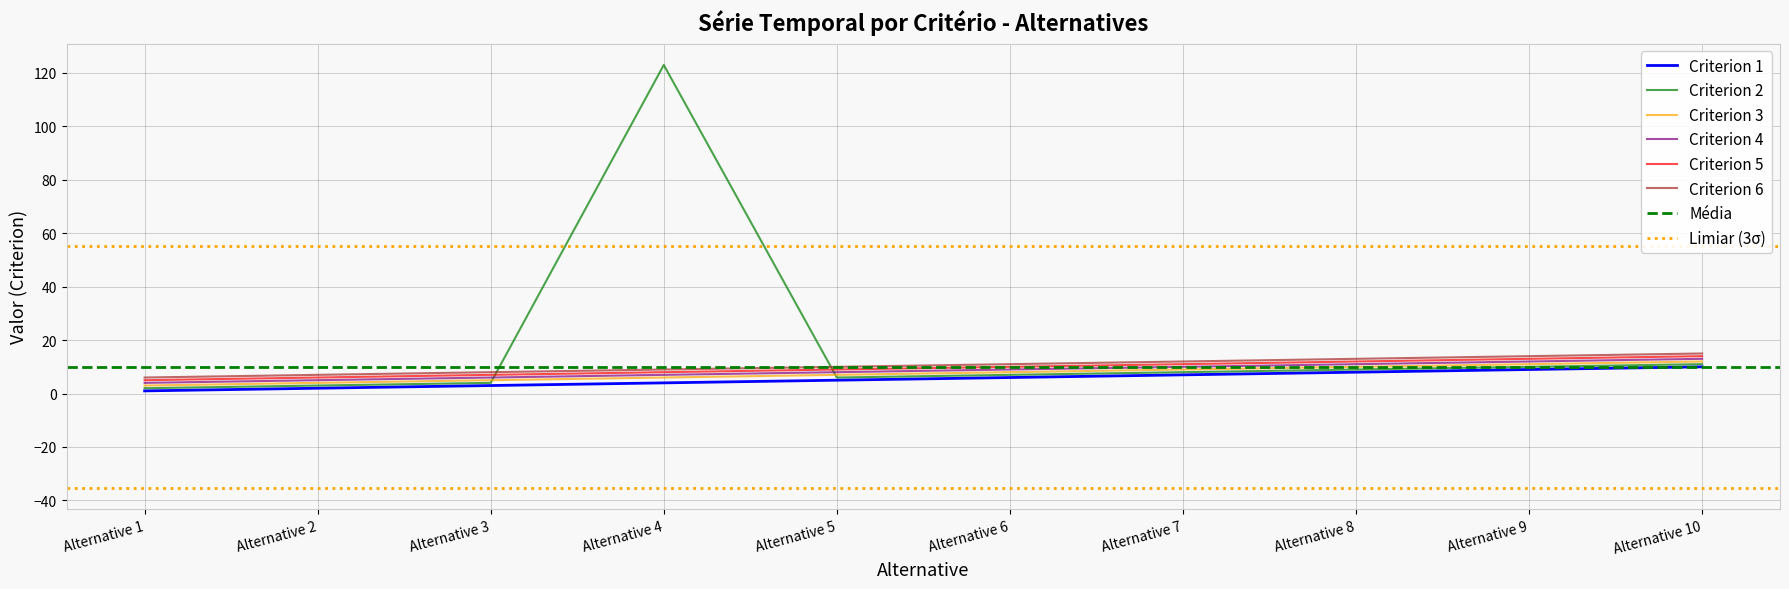

Where do Criterion 6 and Criterion 2 first cross each other?

Alternative 3 and Alternative 4